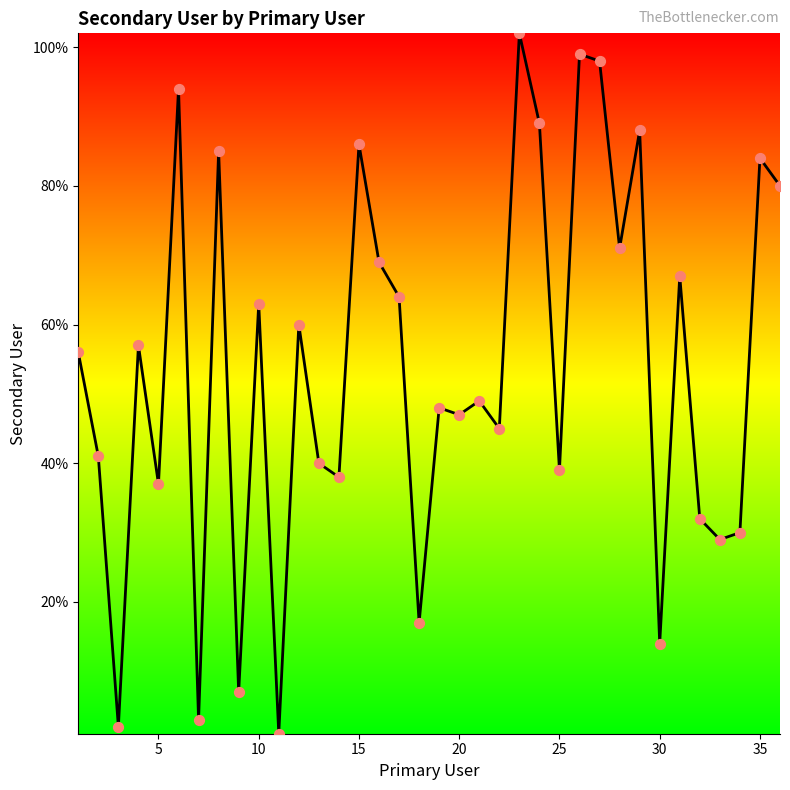

What is the difference between the maximum and minimum values?

101